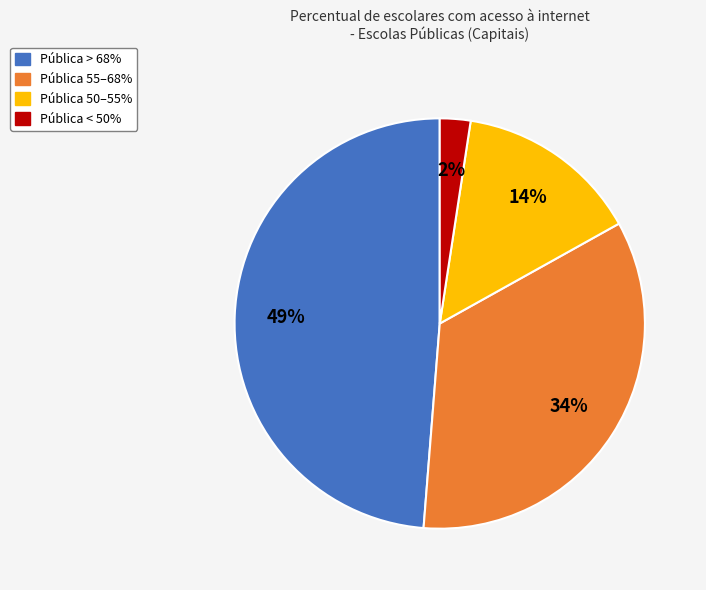

The Pública 55–68% slice represents 42% of the pie. True or false?

False